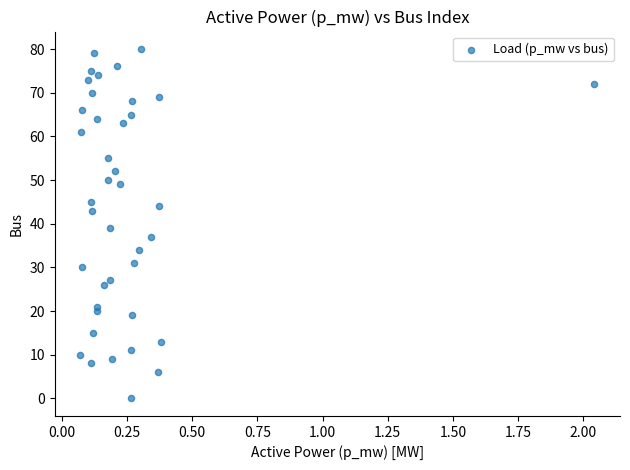

What Y value in the scatter plot is closest to 40?

39